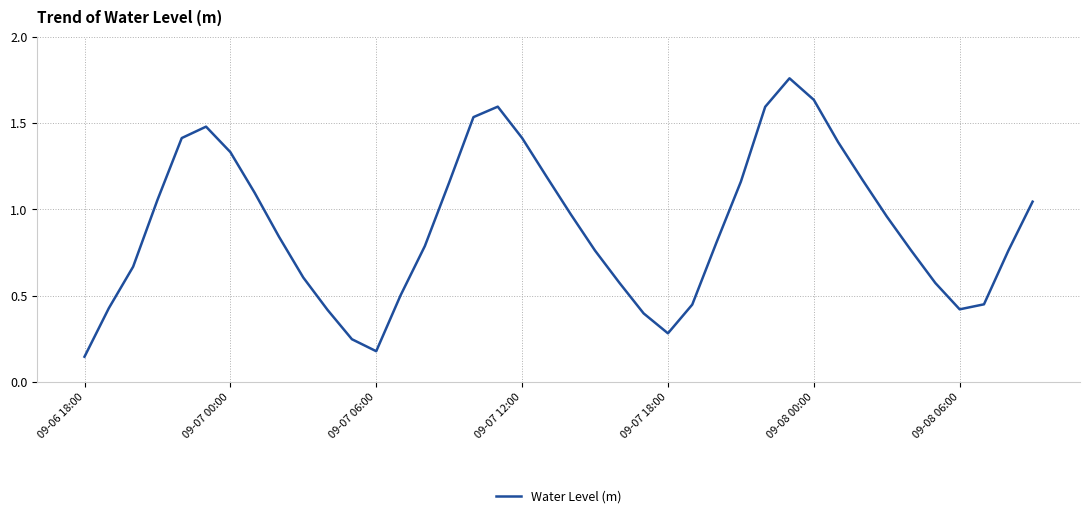

What value does the data have at 09-07 12:00?

1.4